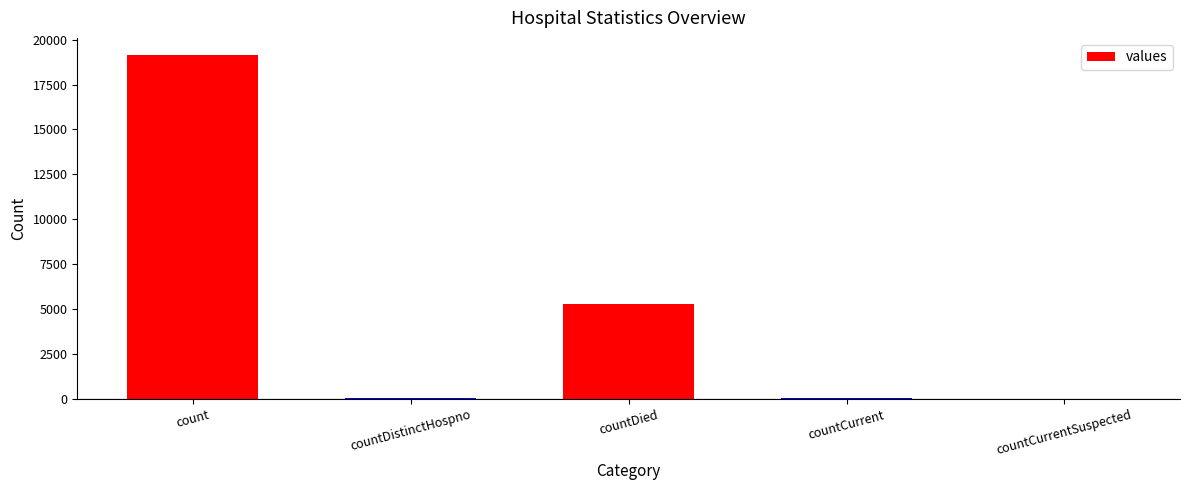

Where does the data first go above 48?

count